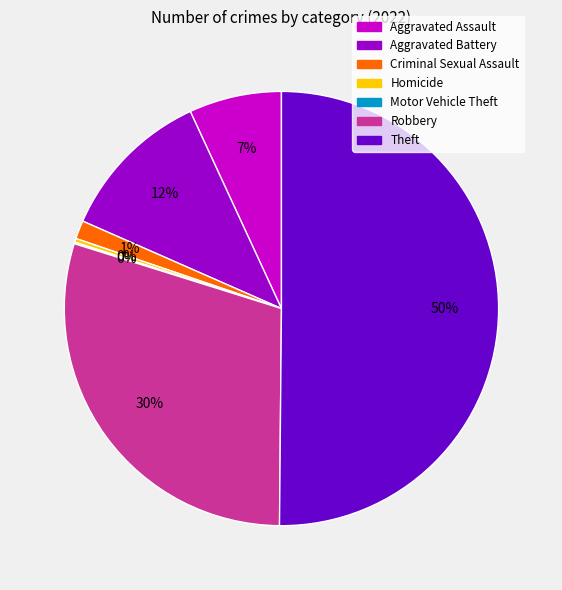

To the nearest percent, what is the average slice percentage?

14%